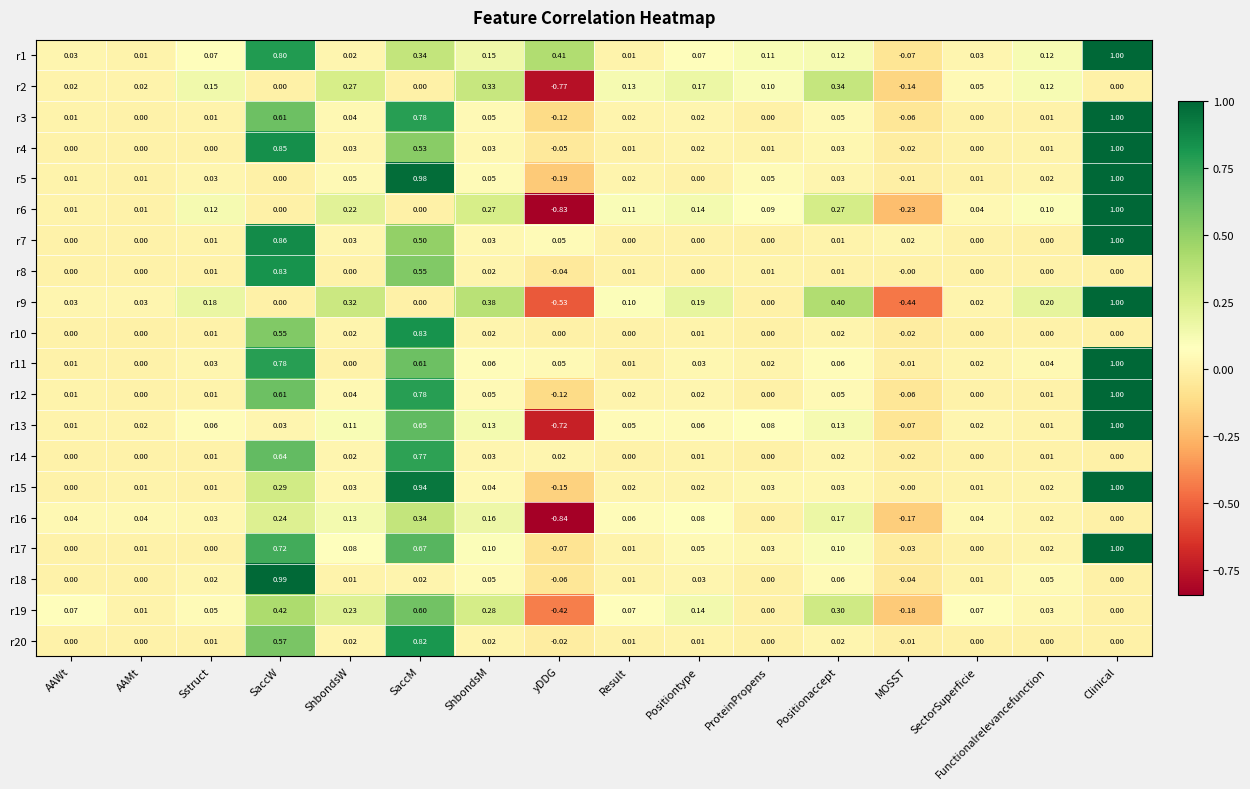

Which series has the largest total across all categories?

r1